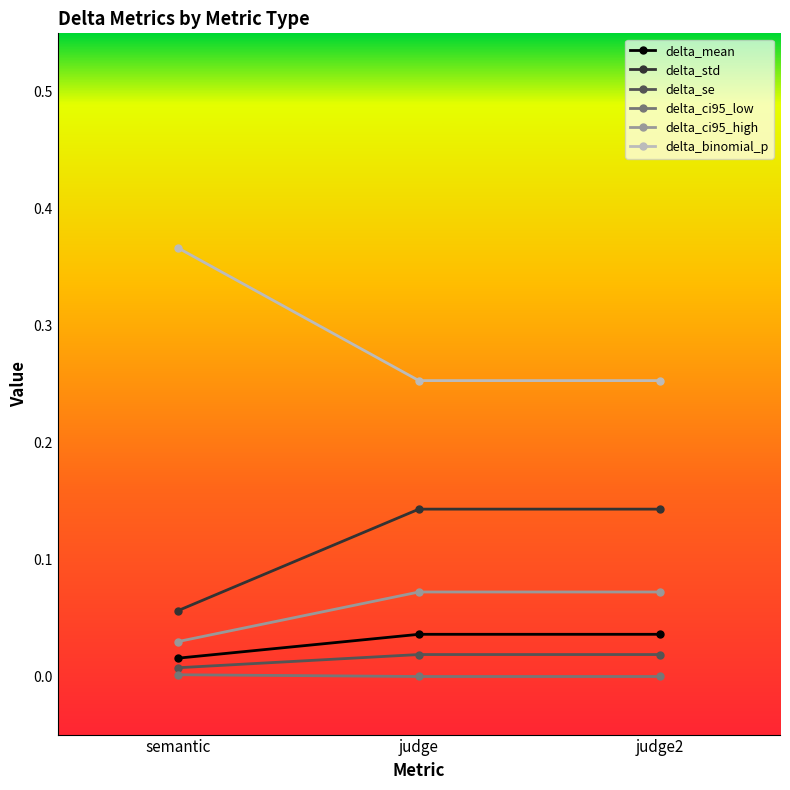

At which label does delta_mean reach its minimum?

semantic